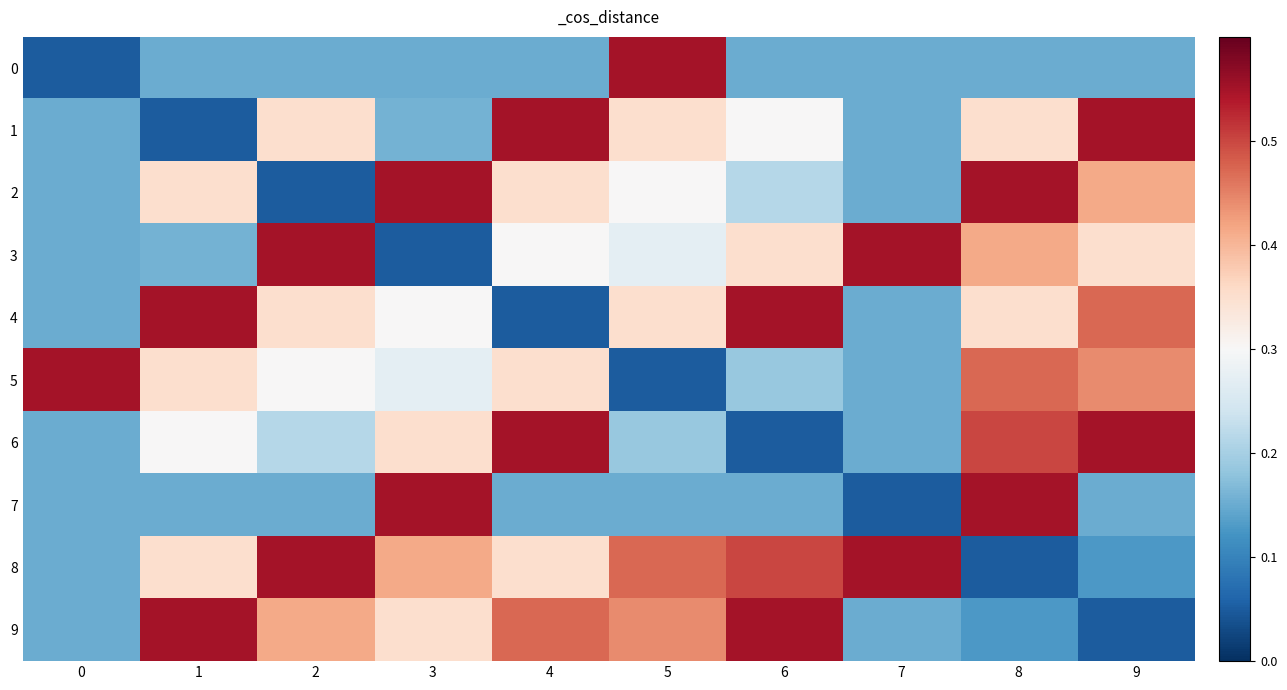

At 4, list the series in order from smallest to largest.

4, 0, 7, 3, 2, 5, 8, 9, 1, 6